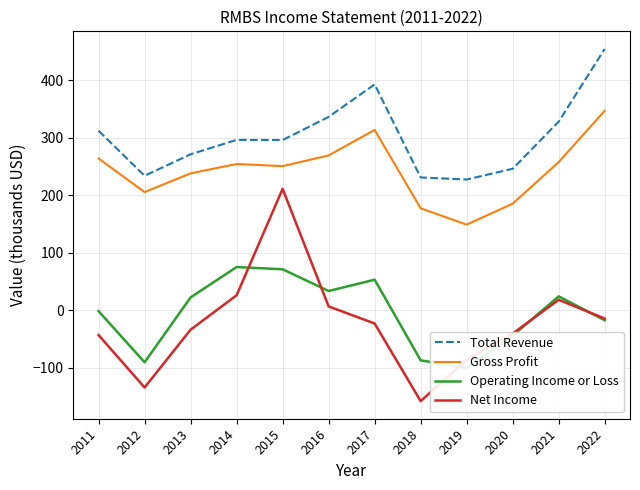

Which series has the widest spread of values?

Net Income